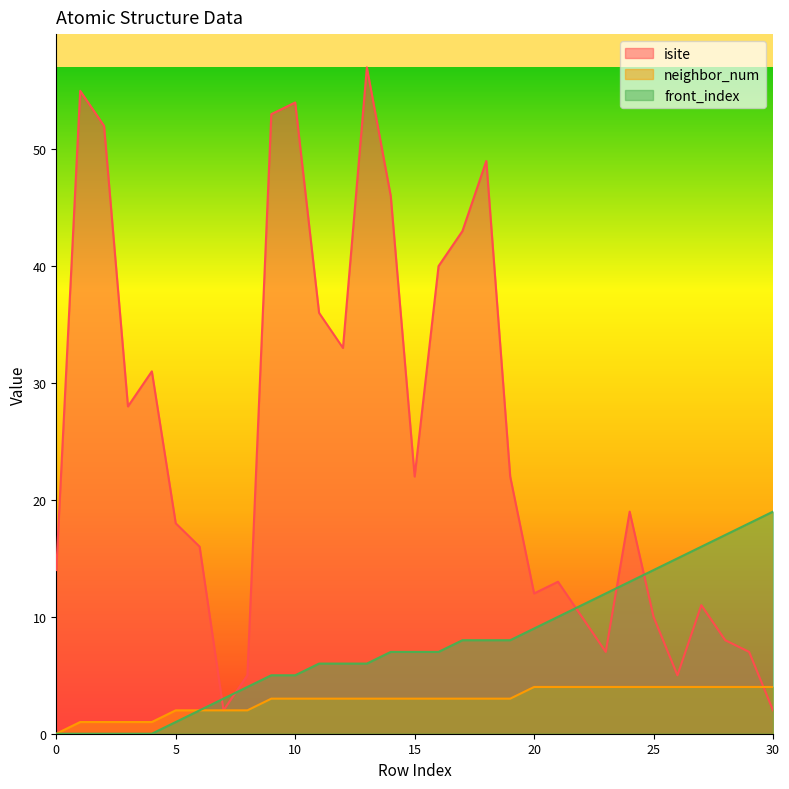

What is the value of the neighbor_num point at the 5th from the left?

1